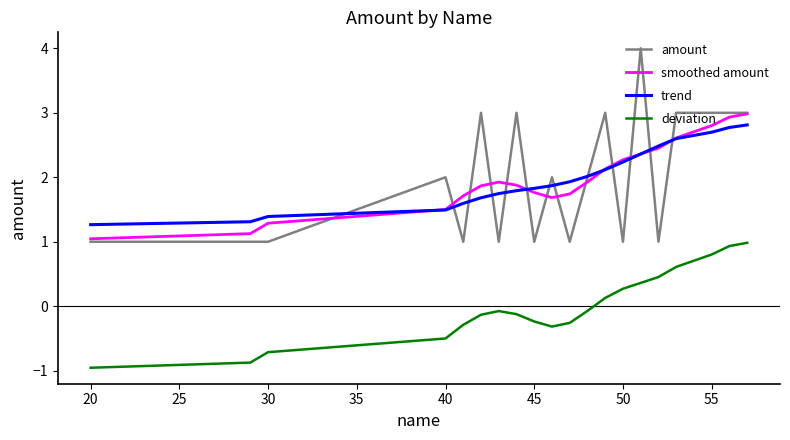

How many values in deviation are below zero?

12